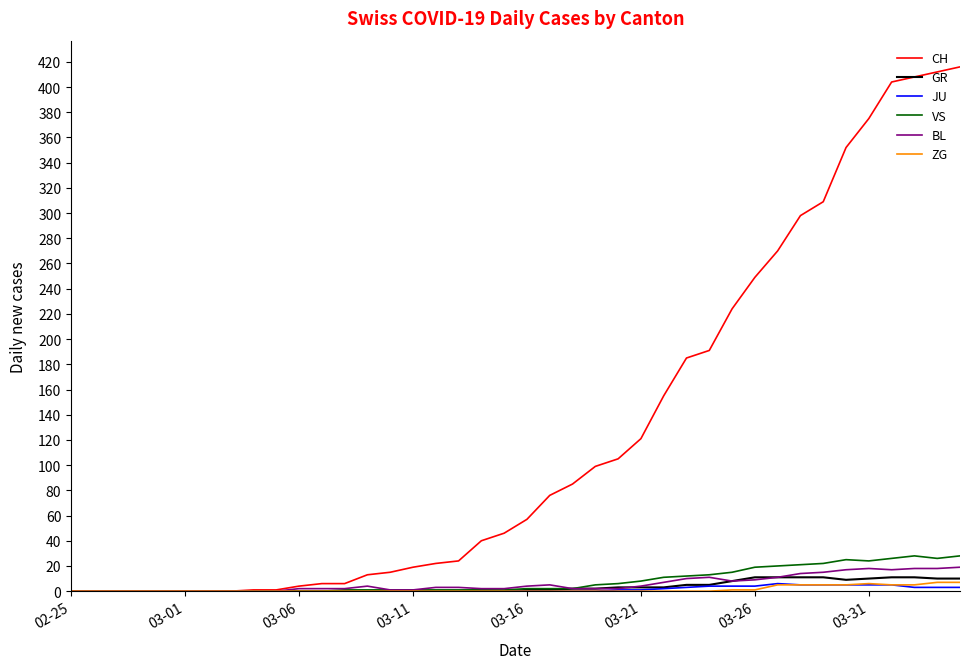

What are all the series names shown in the legend?

CH, GR, JU, VS, BL, ZG